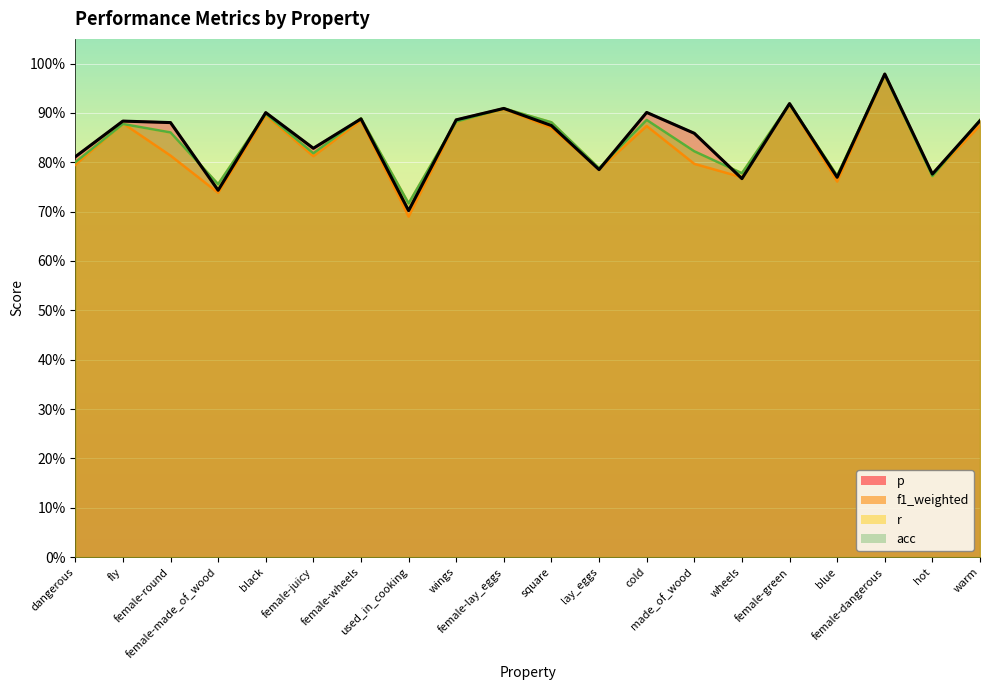

What is the minimum value shown in the chart?

0.7